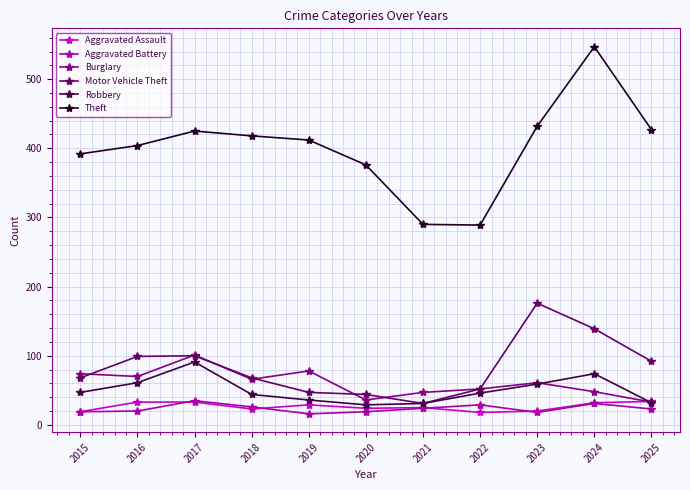

The Robbery series shows 62 at 2017. True or false?

False